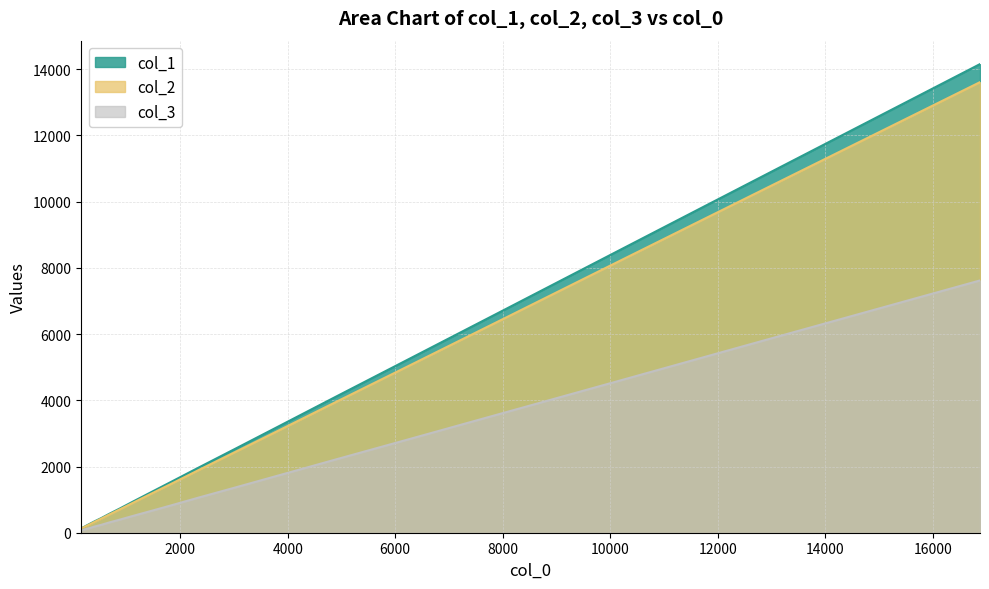

Which series has the largest range (max minus min)?

col_1